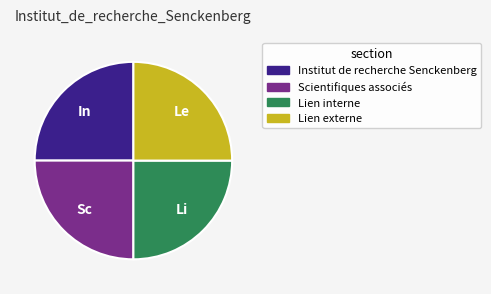

Is there a majority slice in this chart?

No